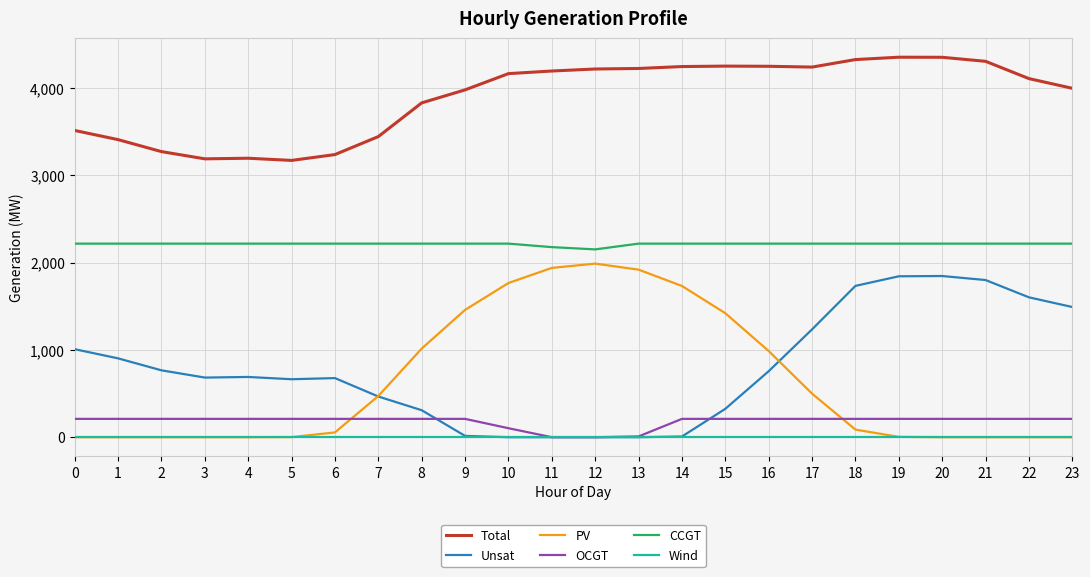

Between 11 and 22, which series saw the biggest shift?

PV